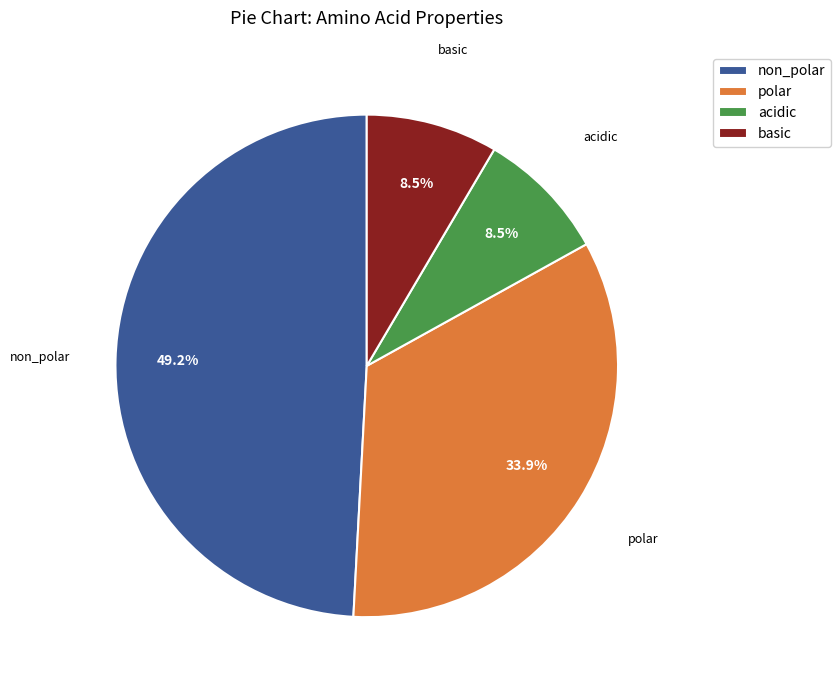

Which has a higher value, non_polar or basic?

non_polar